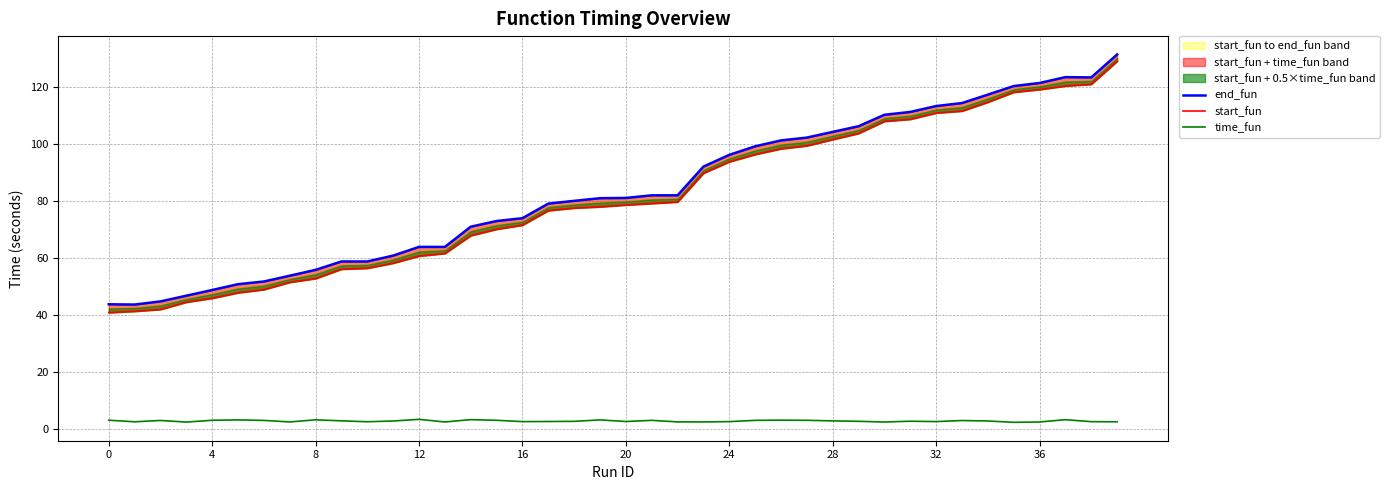

What is the lowest value of the time_fun series?

2.2